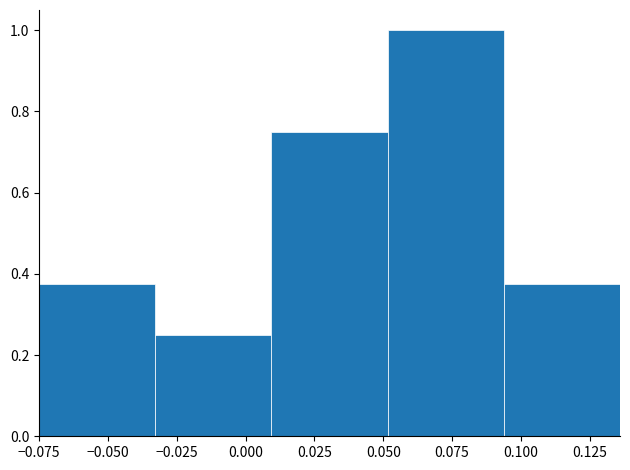

Over which range of the x-axis is the bar tallest?

0.050 to 0.095